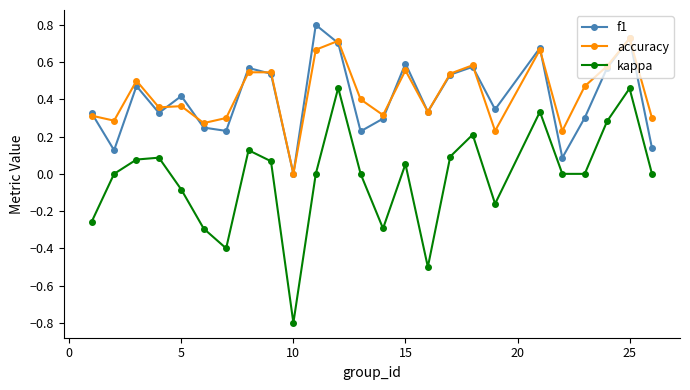

True or false: accuracy has more than 1 interior local peaks.

True